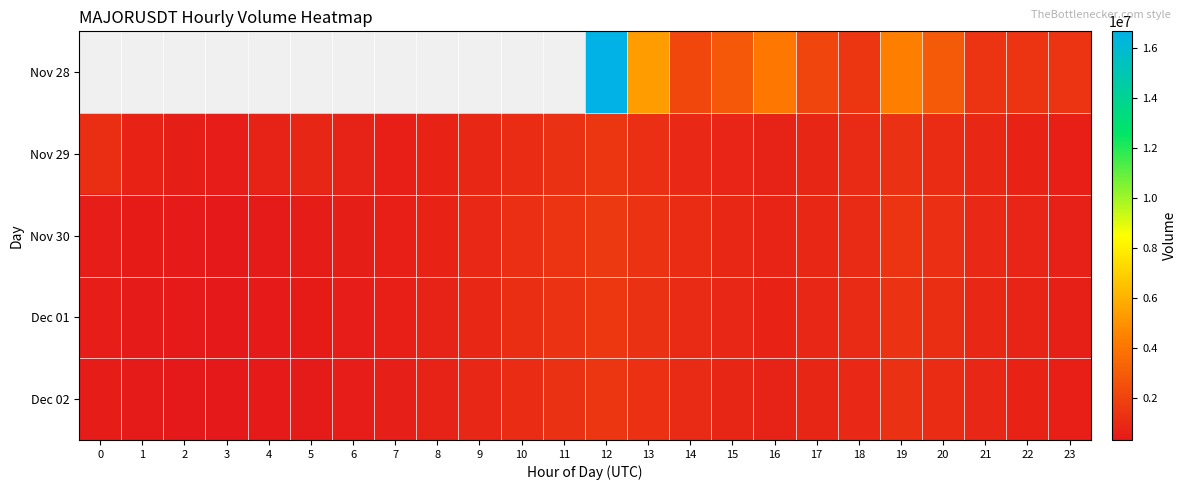

What is the difference between the maximum and minimum values in the Dec 01 series?

1220000.0